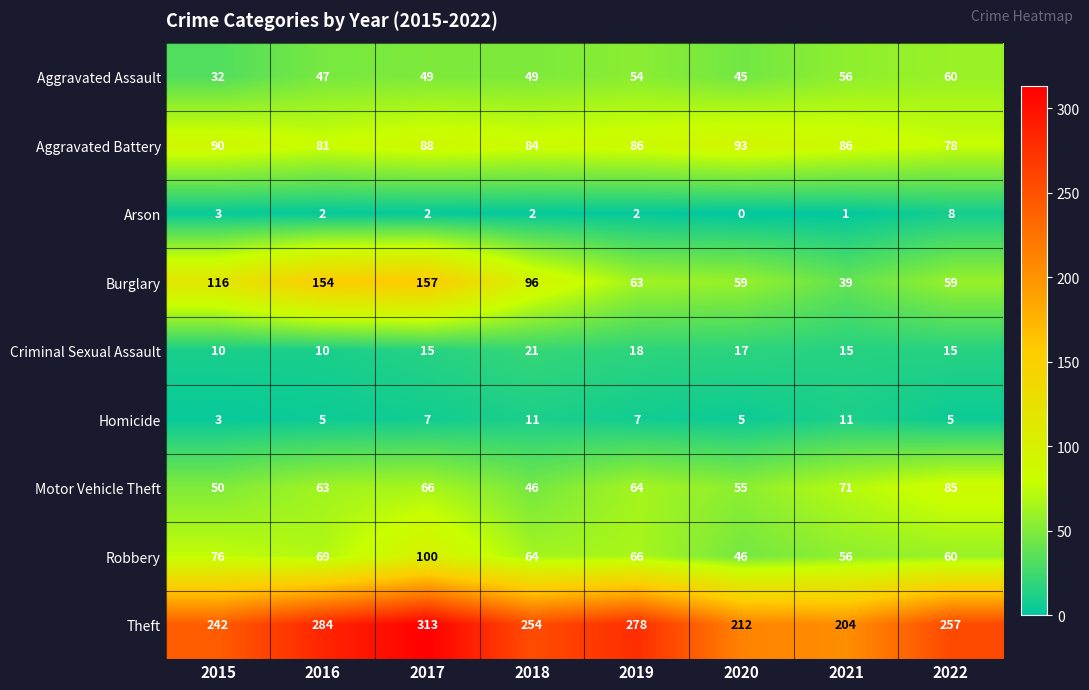

Rank the series at 2019 from highest to lowest value.

Theft, Aggravated Battery, Robbery, Motor Vehicle Theft, Burglary, Aggravated Assault, Criminal Sexual Assault, Homicide, Arson